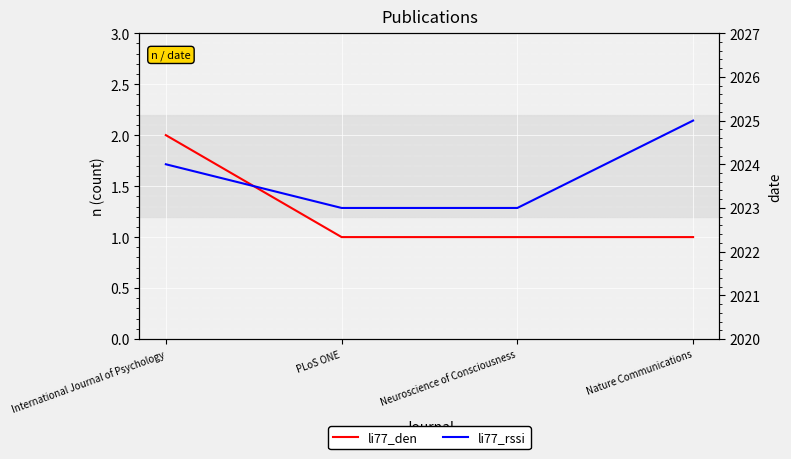

How many data points does each series have?

4